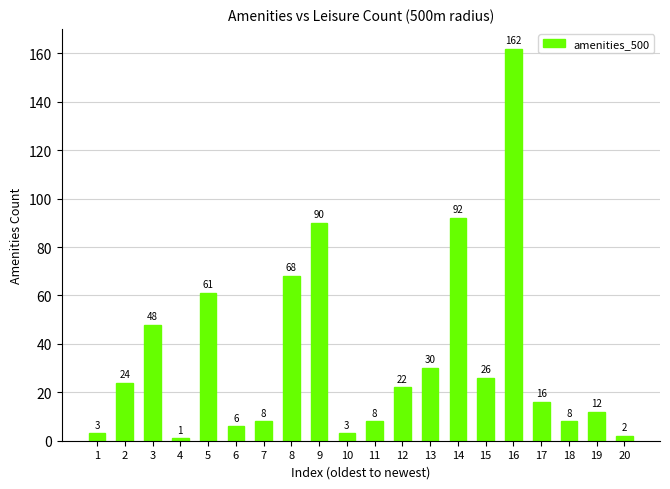

Count the number of categories in the chart.

20